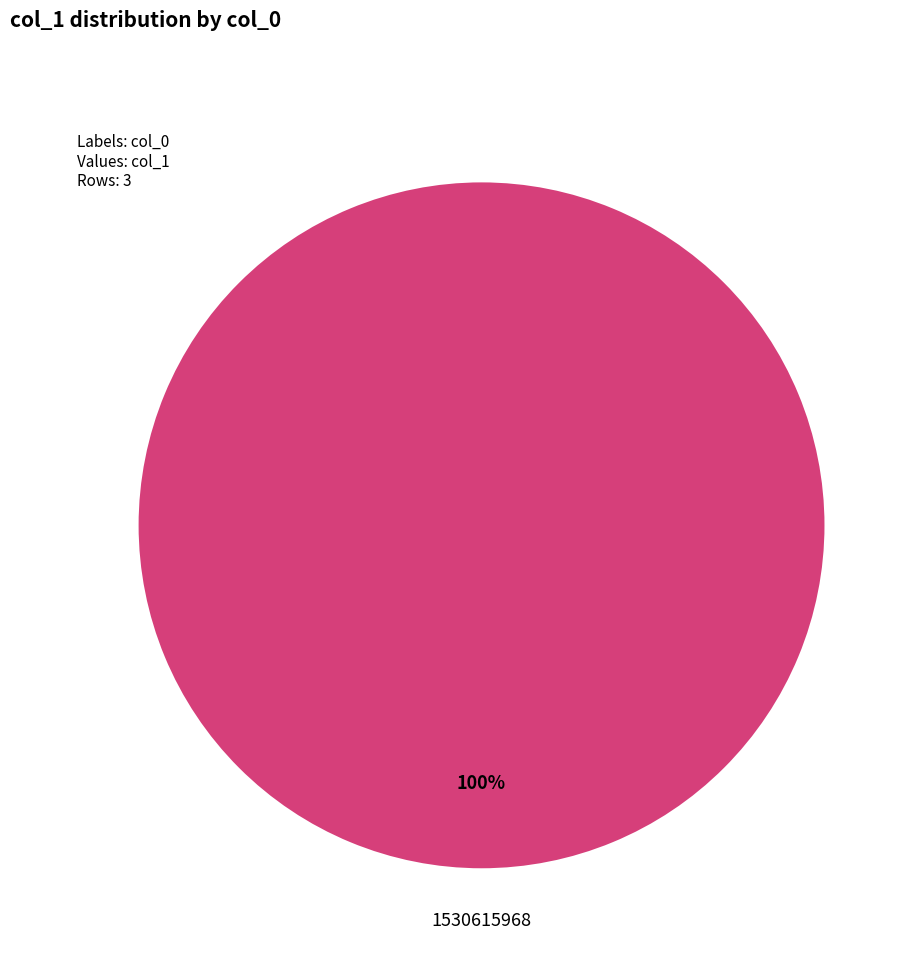

Is there any slice that represents more than half of the pie?

Yes